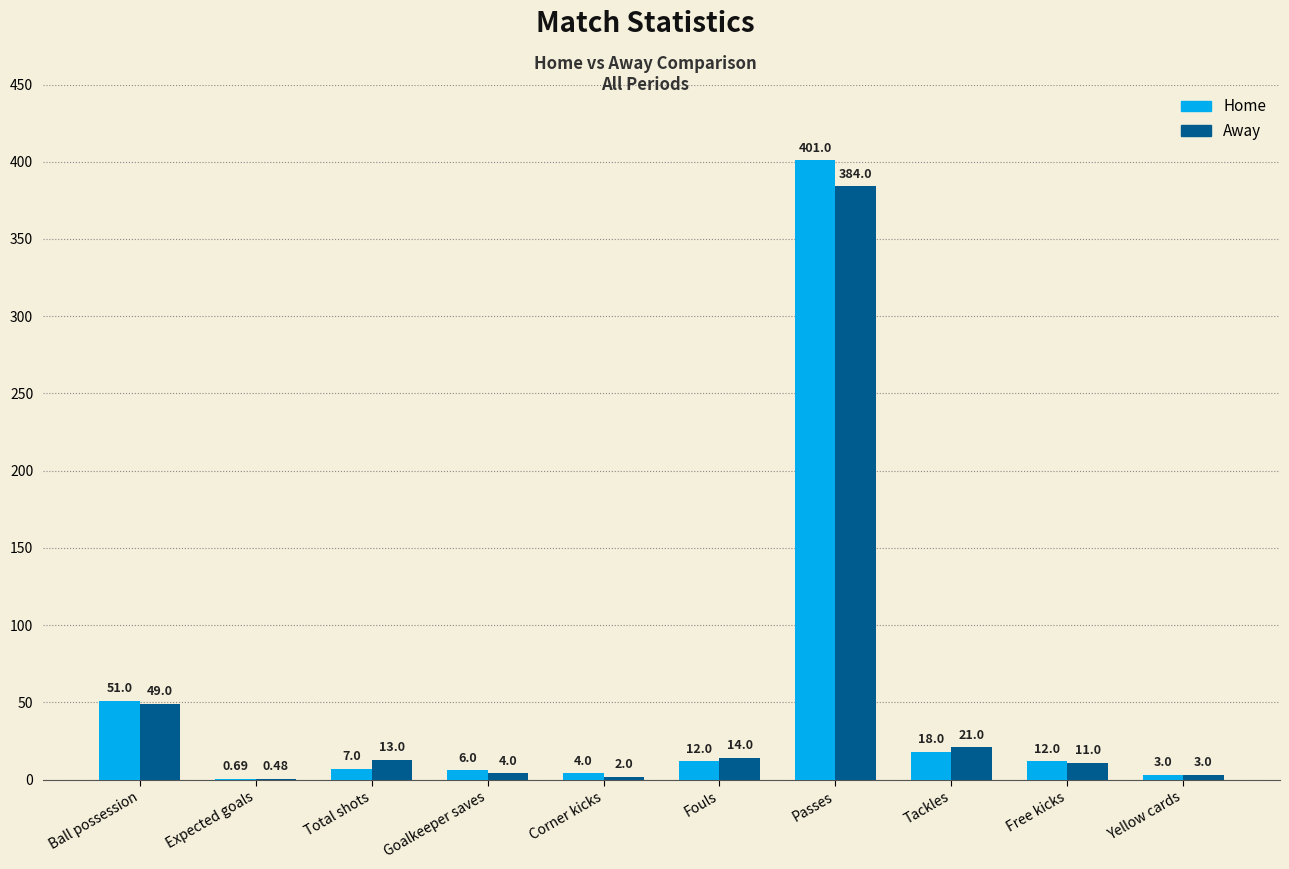

What is the sum of the Home values at Corner kicks and Goalkeeper saves?

10.0